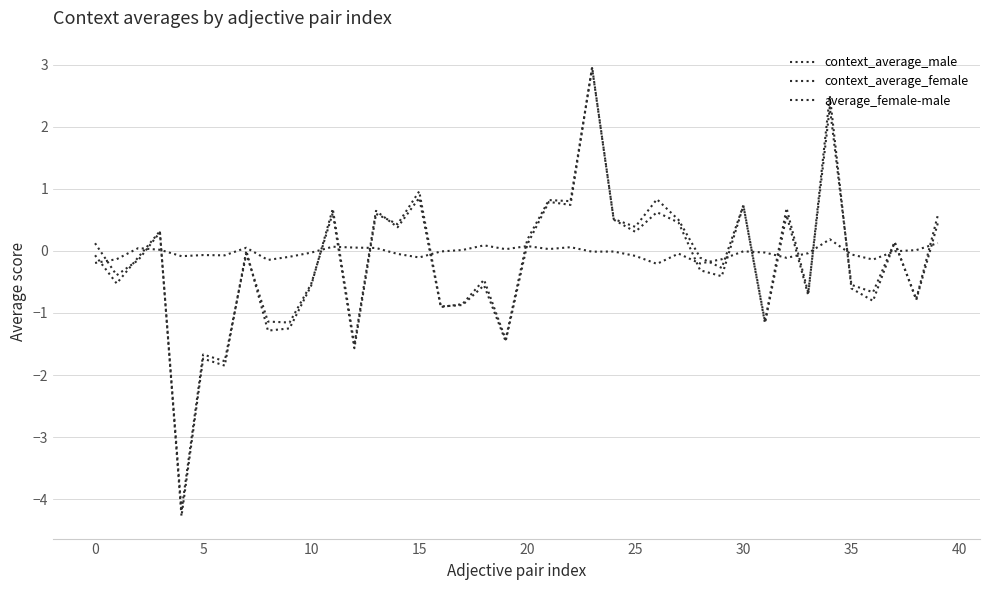

What is the sum of all context_average_female values?

-7.6